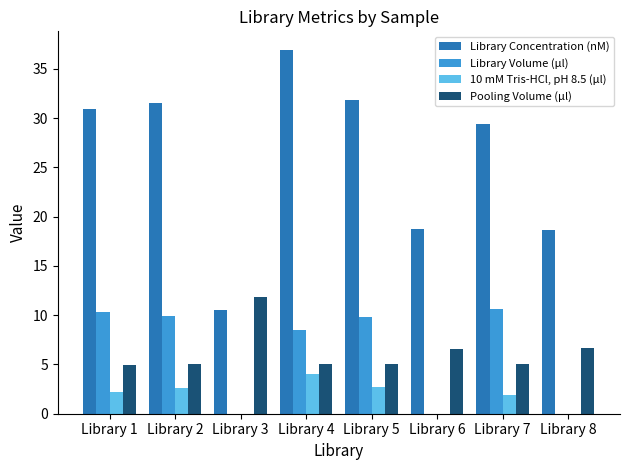

What is the sum of the Pooling Volume (µl) values at Library 3 and Library 6?

18.4